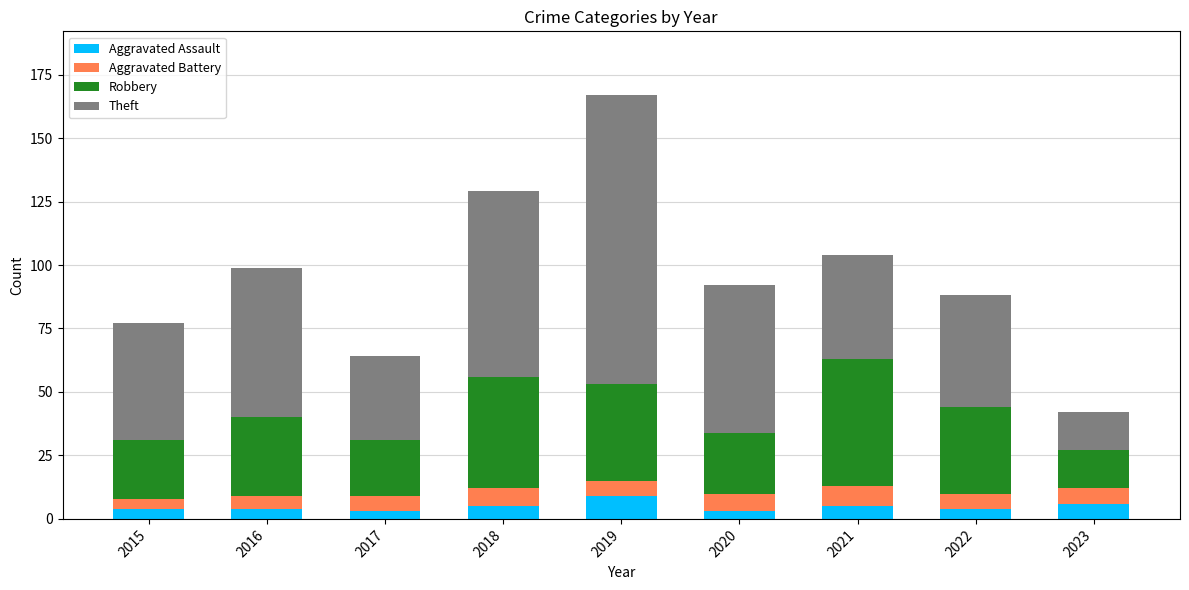

How many distinct data groups are displayed?

4